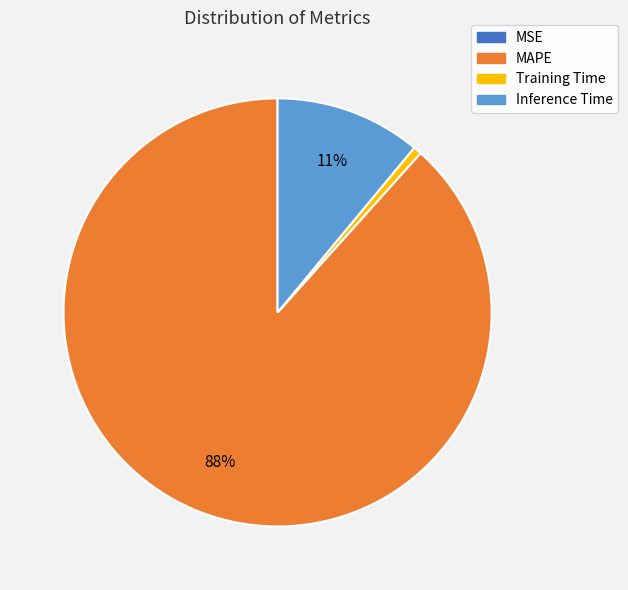

Approximately how many times larger is the value at MAPE compared to Inference Time?

8.0